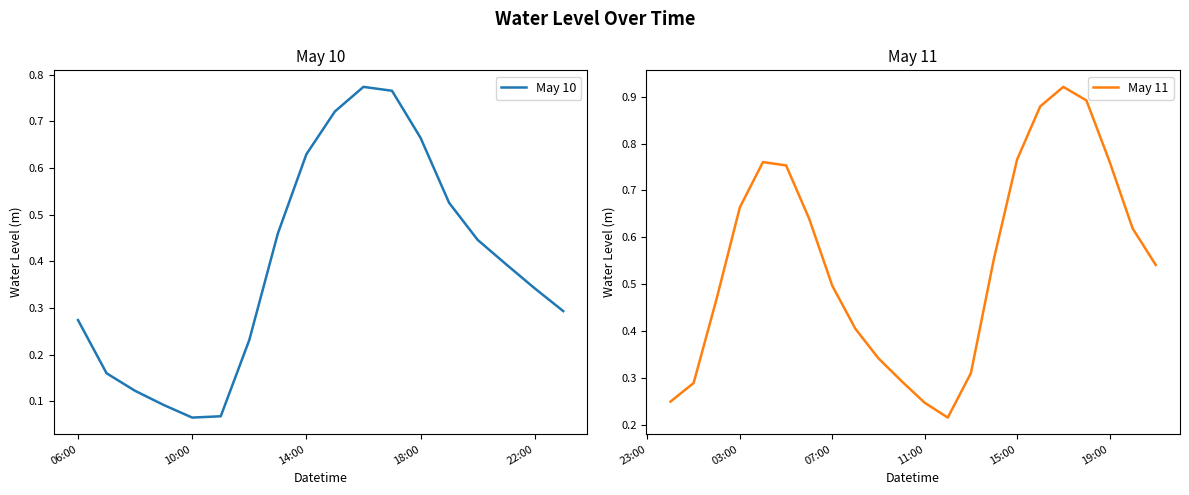

What is the average value?

0.5